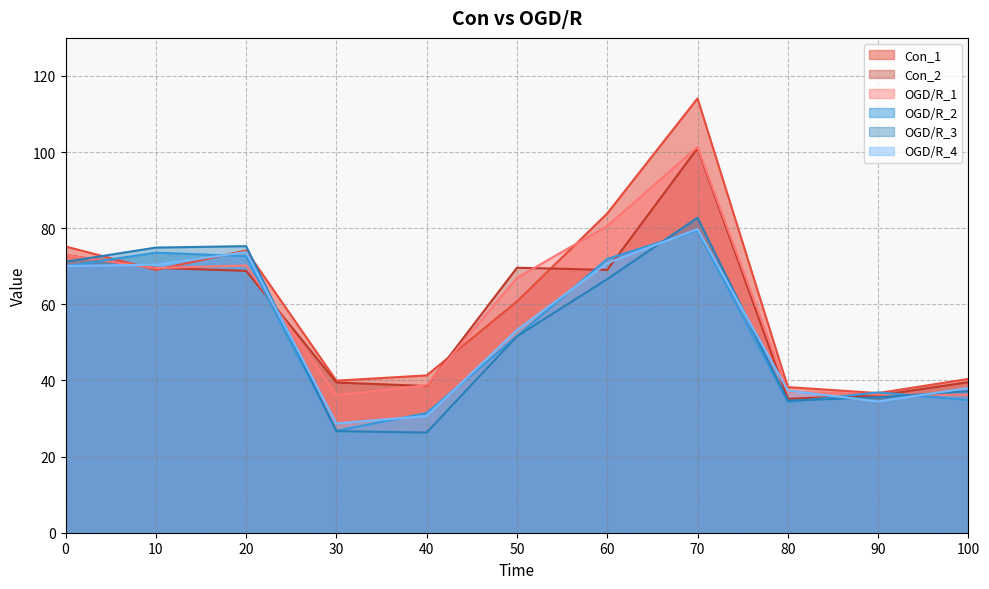

The value of OGD/R_1 at 70 is 28.2. True or false?

False